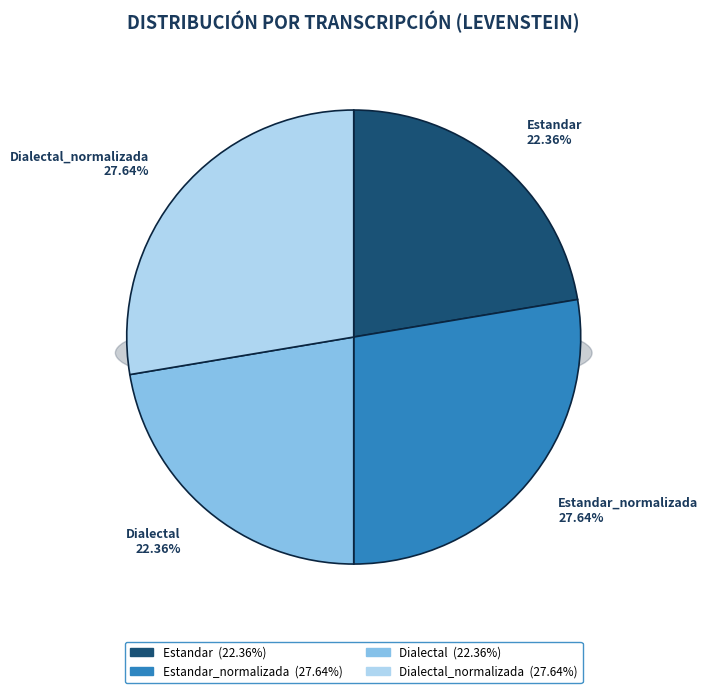

How many slices are in this pie chart?

4